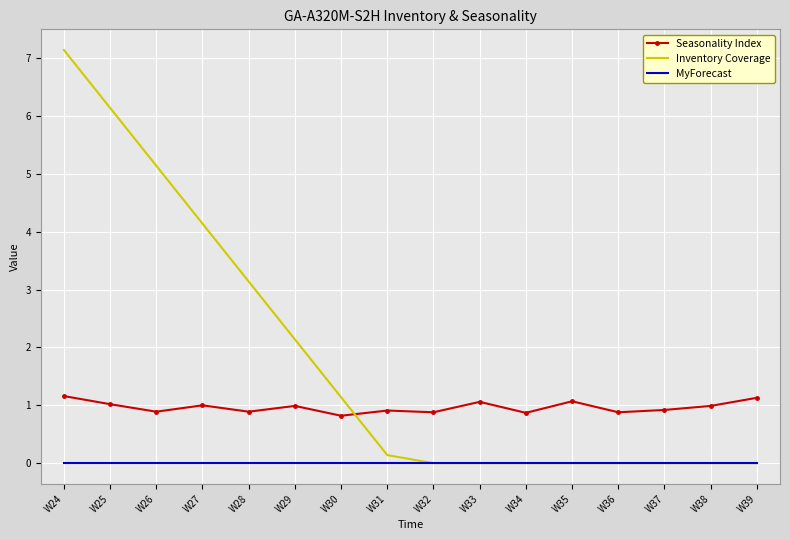

List the series in order of their peak value, highest first.

Inventory Coverage, Seasonality Index, MyForecast